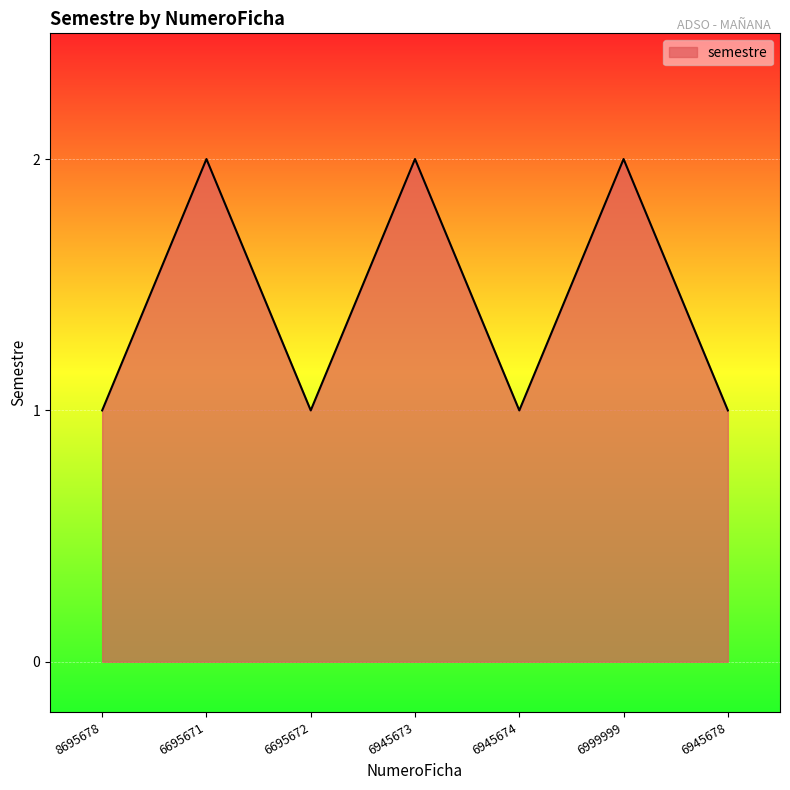

The chart shows a value of 3 at 6695671. True or false?

False